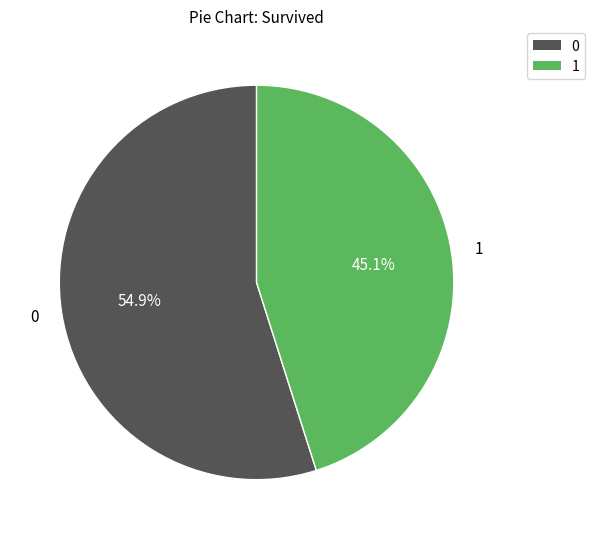

How many slices are in this pie chart?

2